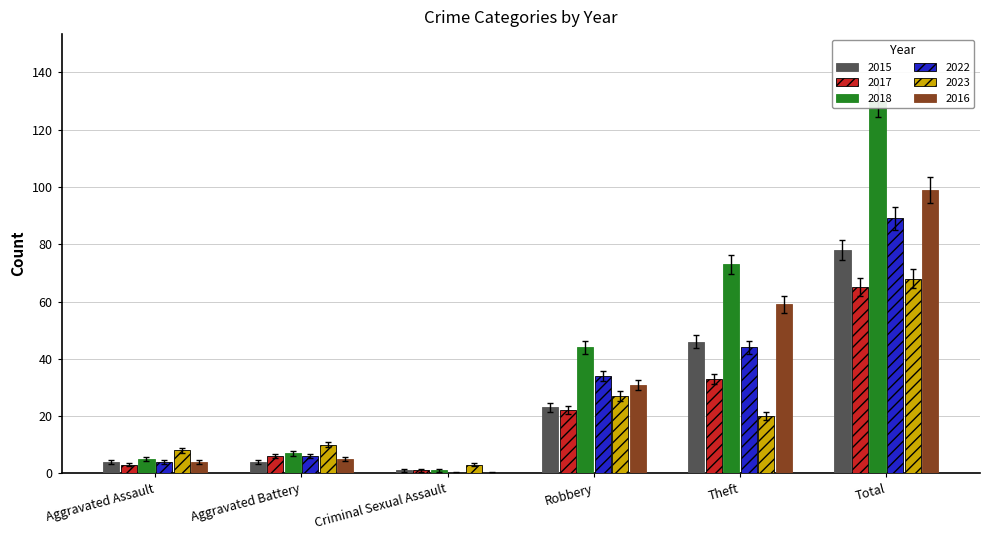

Between Aggravated Battery and Robbery, which is larger?

Robbery